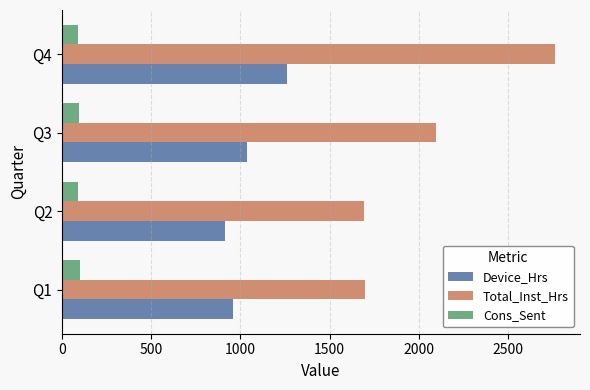

What is the minimum value for Cons_Sent?

90.0